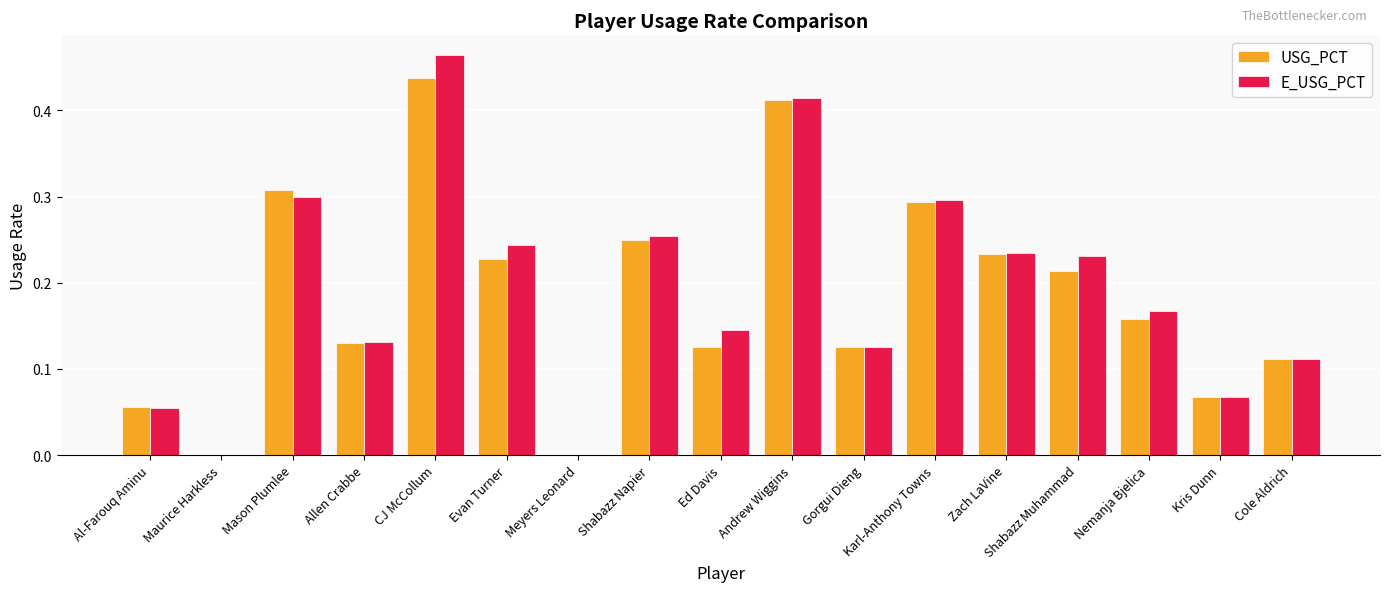

At which category is the sum across all series the highest?

CJ McCollum